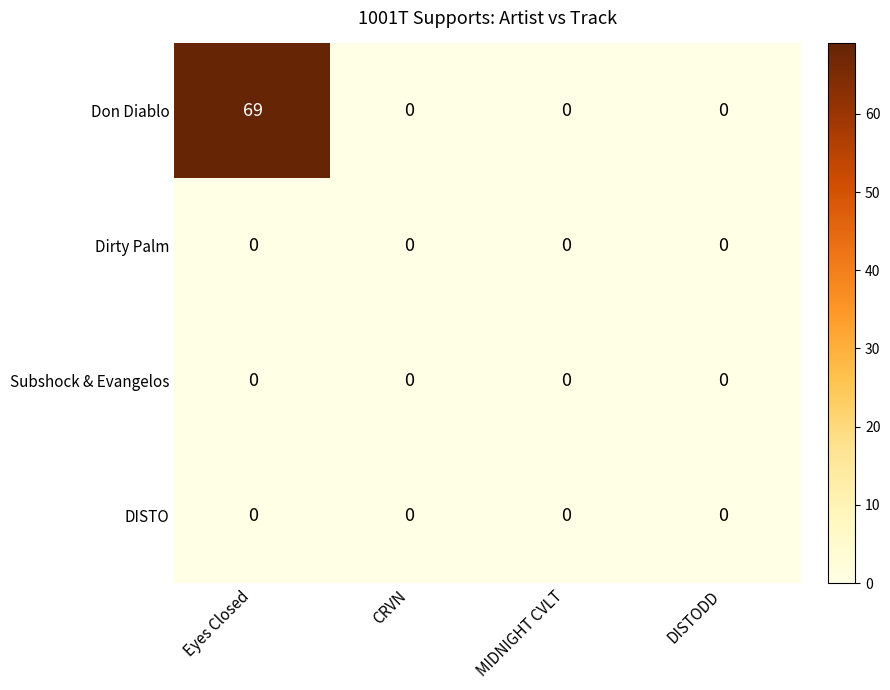

At which category is the sum across all series the highest?

Eyes Closed